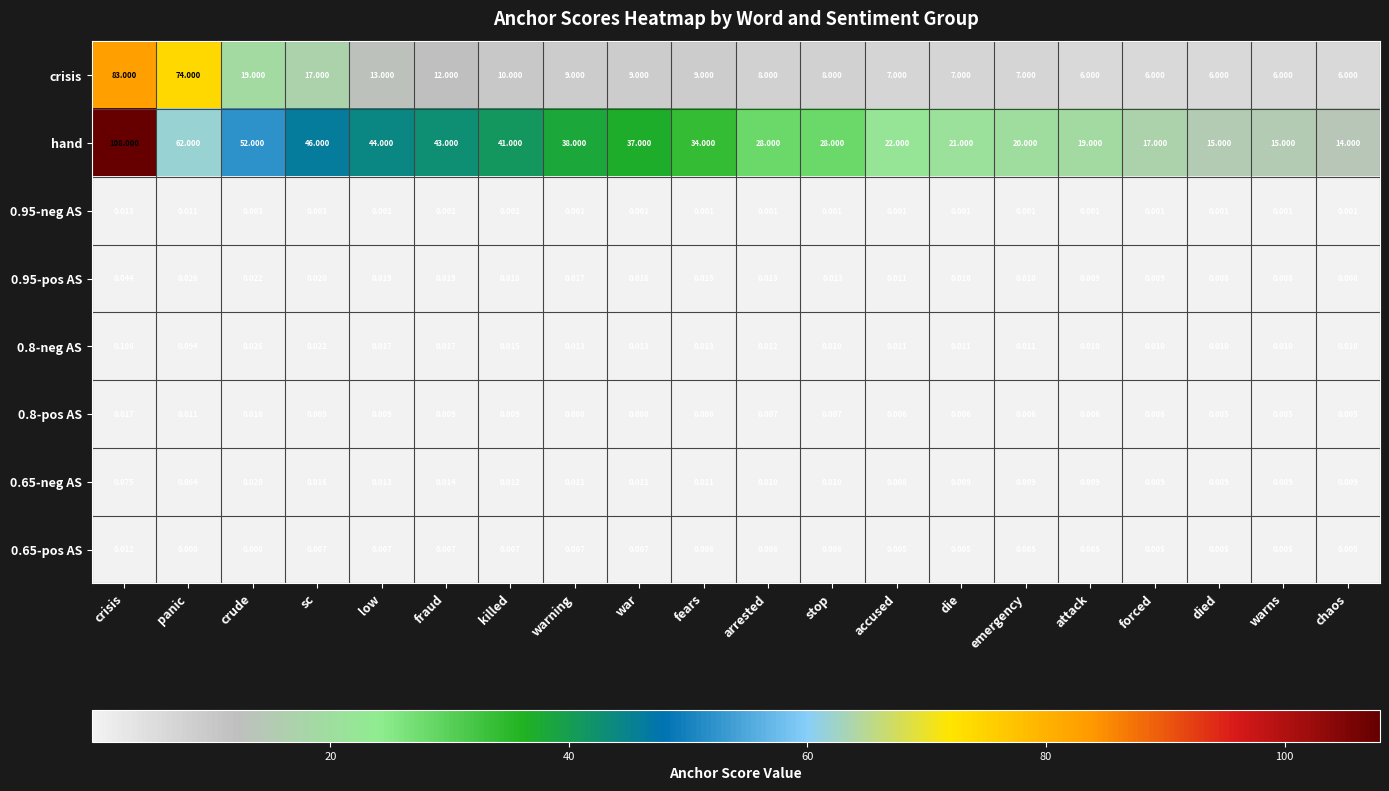

At emergency, list the series in order from largest to smallest.

hand, crisis, 0.8-neg AS, 0.95-pos AS, 0.65-neg AS, 0.8-pos AS, 0.65-pos AS, 0.95-neg AS